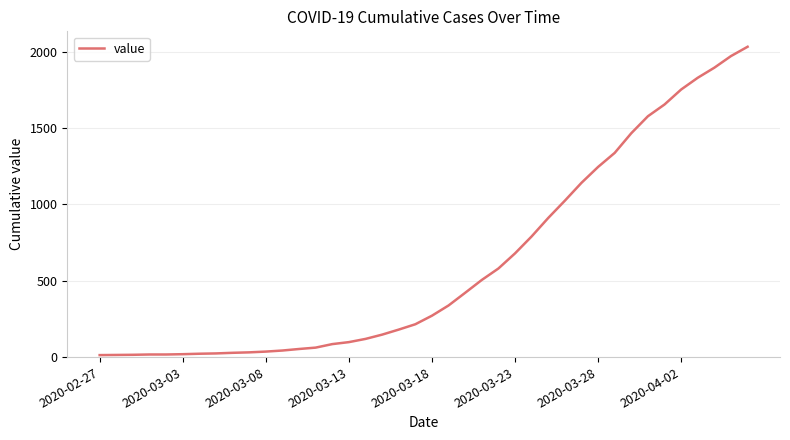

What is the minimum value shown in the chart?

13